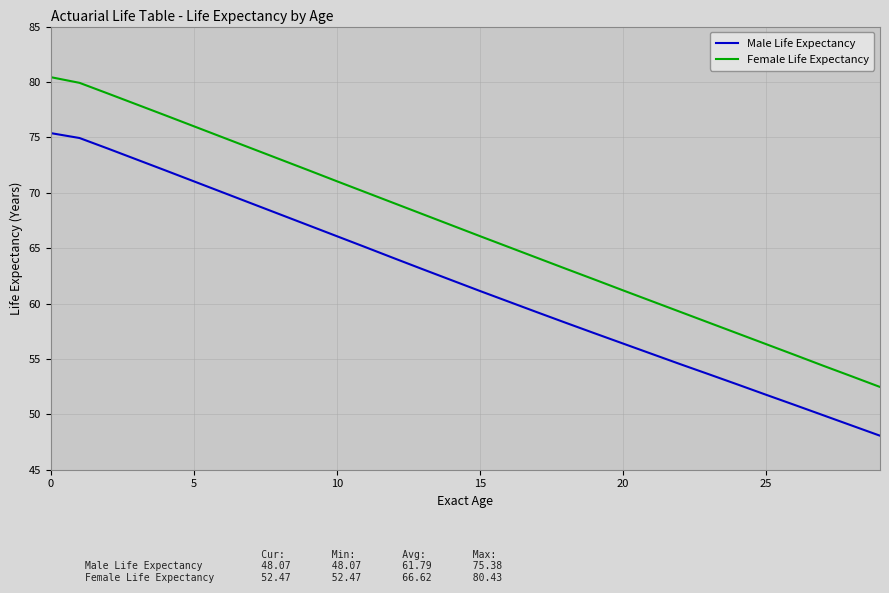

What are all the series names shown in the legend?

Male Life Expectancy, Female Life Expectancy